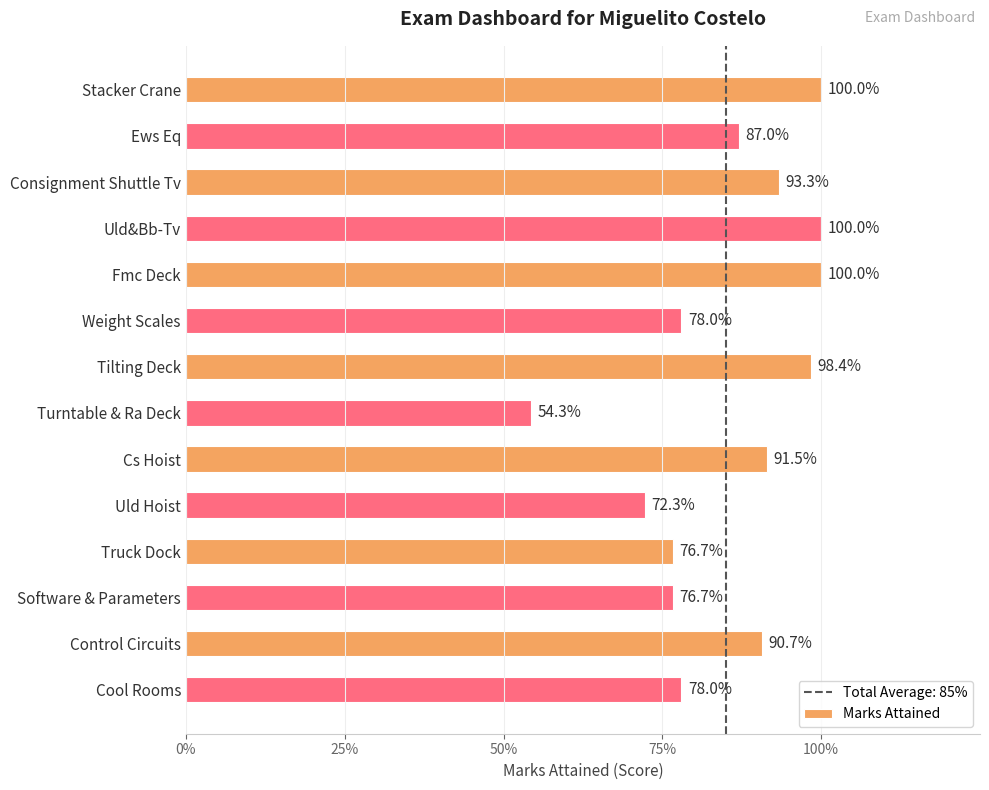

Are the bars horizontal?

Yes